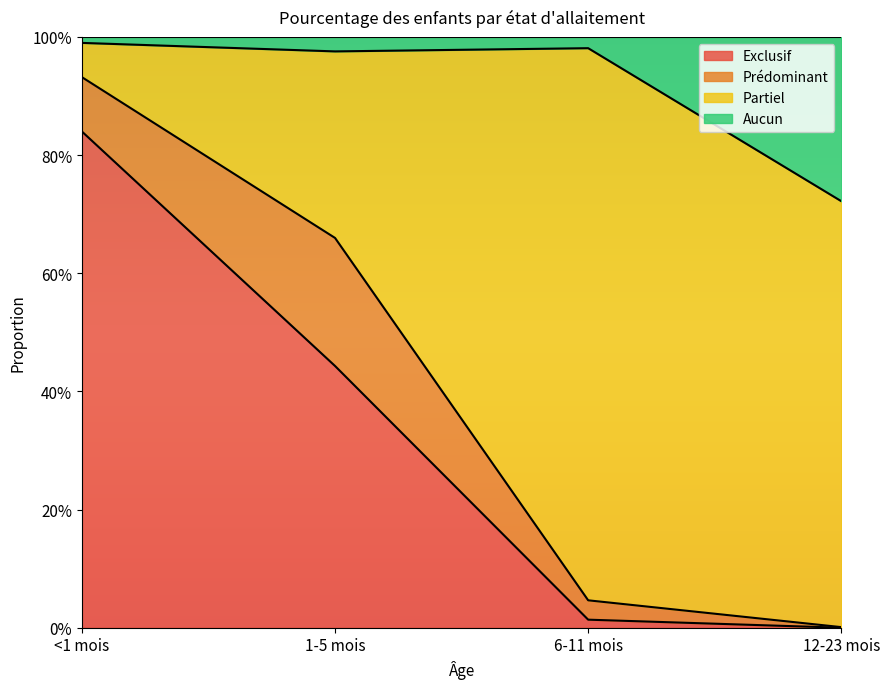

Between 6-11 mois and 12-23 mois, which series saw the biggest shift?

Aucun